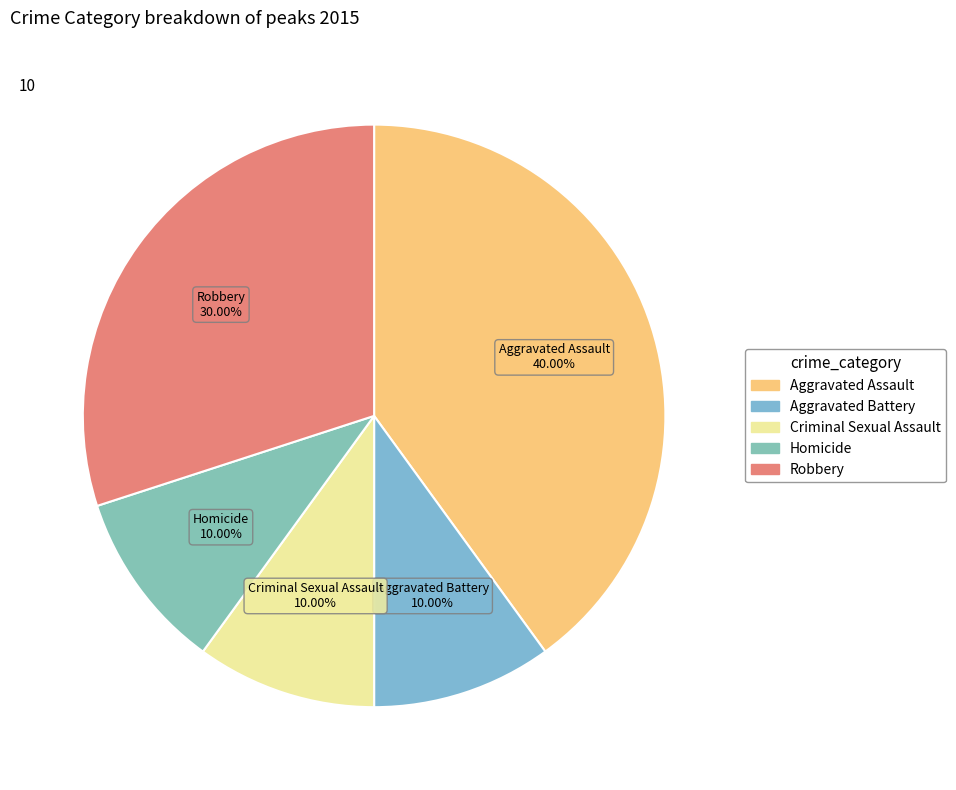

Does Homicide represent more than half of the total?

No